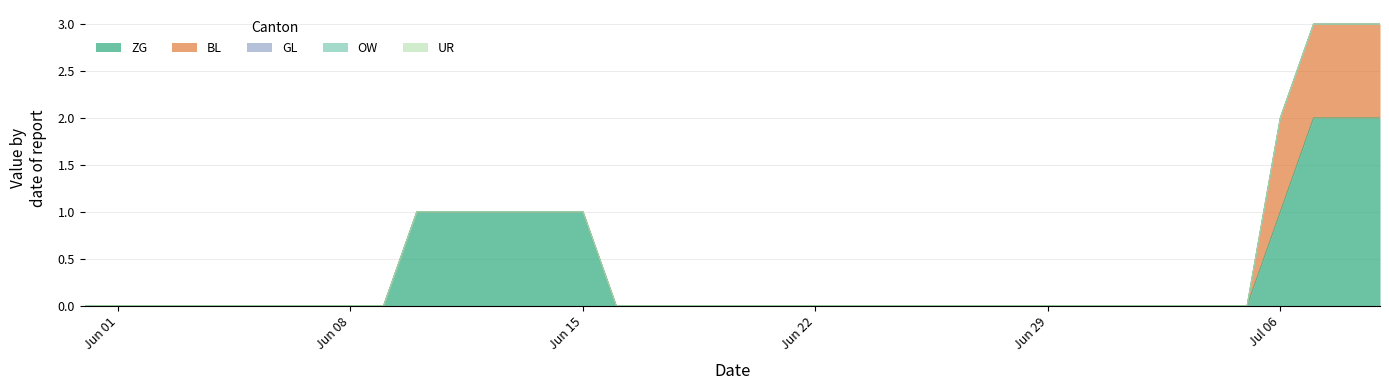

Reading left to right, what are all the values shown in this chart?

ZG: 2020-05-31=0	2020-06-01=0	2020-06-02=0	2020-06-03=0	2020-06-04=0	2020-06-05=0	2020-06-06=0	2020-06-07=0	2020-06-08=0	2020-06-09=0	2020-06-10=1	2020-06-11=1	2020-06-12=1	2020-06-13=1	2020-06-14=1	2020-06-15=1	2020-06-16=0	2020-06-17=0	2020-06-18=0	2020-06-19=0	2020-06-20=0	2020-06-21=0	2020-06-22=0	2020-06-23=0	2020-06-24=0	2020-06-25=0	2020-06-26=0	2020-06-27=0	2020-06-28=0	2020-06-29=0	2020-06-30=0	2020-07-01=0	2020-07-02=0	2020-07-03=0	2020-07-04=0	2020-07-05=0	2020-07-06=1	2020-07-07=2	2020-07-08=2	2020-07-09=2
BL: 2020-05-31=0	2020-06-01=0	2020-06-02=0	2020-06-03=0	2020-06-04=0	2020-06-05=0	2020-06-06=0	2020-06-07=0	2020-06-08=0	2020-06-09=0	2020-06-10=0	2020-06-11=0	2020-06-12=0	2020-06-13=0	2020-06-14=0	2020-06-15=0	2020-06-16=0	2020-06-17=0	2020-06-18=0	2020-06-19=0	2020-06-20=0	2020-06-21=0	2020-06-22=0	2020-06-23=0	2020-06-24=0	2020-06-25=0	2020-06-26=0	2020-06-27=0	2020-06-28=0	2020-06-29=0	2020-06-30=0	2020-07-01=0	2020-07-02=0	2020-07-03=0	2020-07-04=0	2020-07-05=0	2020-07-06=1	2020-07-07=1	2020-07-08=1	2020-07-09=1
GL: 2020-05-31=0	2020-06-01=0	2020-06-02=0	2020-06-03=0	2020-06-04=0	2020-06-05=0	2020-06-06=0	2020-06-07=0	2020-06-08=0	2020-06-09=0	2020-06-10=0	2020-06-11=0	2020-06-12=0	2020-06-13=0	2020-06-14=0	2020-06-15=0	2020-06-16=0	2020-06-17=0	2020-06-18=0	2020-06-19=0	2020-06-20=0	2020-06-21=0	2020-06-22=0	2020-06-23=0	2020-06-24=0	2020-06-25=0	2020-06-26=0	2020-06-27=0	2020-06-28=0	2020-06-29=0	2020-06-30=0	2020-07-01=0	2020-07-02=0	2020-07-03=0	2020-07-04=0	2020-07-05=0	2020-07-06=0	2020-07-07=0	2020-07-08=0	2020-07-09=0
OW: 2020-05-31=0	2020-06-01=0	2020-06-02=0	2020-06-03=0	2020-06-04=0	2020-06-05=0	2020-06-06=0	2020-06-07=0	2020-06-08=0	2020-06-09=0	2020-06-10=0	2020-06-11=0	2020-06-12=0	2020-06-13=0	2020-06-14=0	2020-06-15=0	2020-06-16=0	2020-06-17=0	2020-06-18=0	2020-06-19=0	2020-06-20=0	2020-06-21=0	2020-06-22=0	2020-06-23=0	2020-06-24=0	2020-06-25=0	2020-06-26=0	2020-06-27=0	2020-06-28=0	2020-06-29=0	2020-06-30=0	2020-07-01=0	2020-07-02=0	2020-07-03=0	2020-07-04=0	2020-07-05=0	2020-07-06=0	2020-07-07=0	2020-07-08=0	2020-07-09=0
UR: 2020-05-31=0	2020-06-01=0	2020-06-02=0	2020-06-03=0	2020-06-04=0	2020-06-05=0	2020-06-06=0	2020-06-07=0	2020-06-08=0	2020-06-09=0	2020-06-10=0	2020-06-11=0	2020-06-12=0	2020-06-13=0	2020-06-14=0	2020-06-15=0	2020-06-16=0	2020-06-17=0	2020-06-18=0	2020-06-19=0	2020-06-20=0	2020-06-21=0	2020-06-22=0	2020-06-23=0	2020-06-24=0	2020-06-25=0	2020-06-26=0	2020-06-27=0	2020-06-28=0	2020-06-29=0	2020-06-30=0	2020-07-01=0	2020-07-02=0	2020-07-03=0	2020-07-04=0	2020-07-05=0	2020-07-06=0	2020-07-07=0	2020-07-08=0	2020-07-09=0